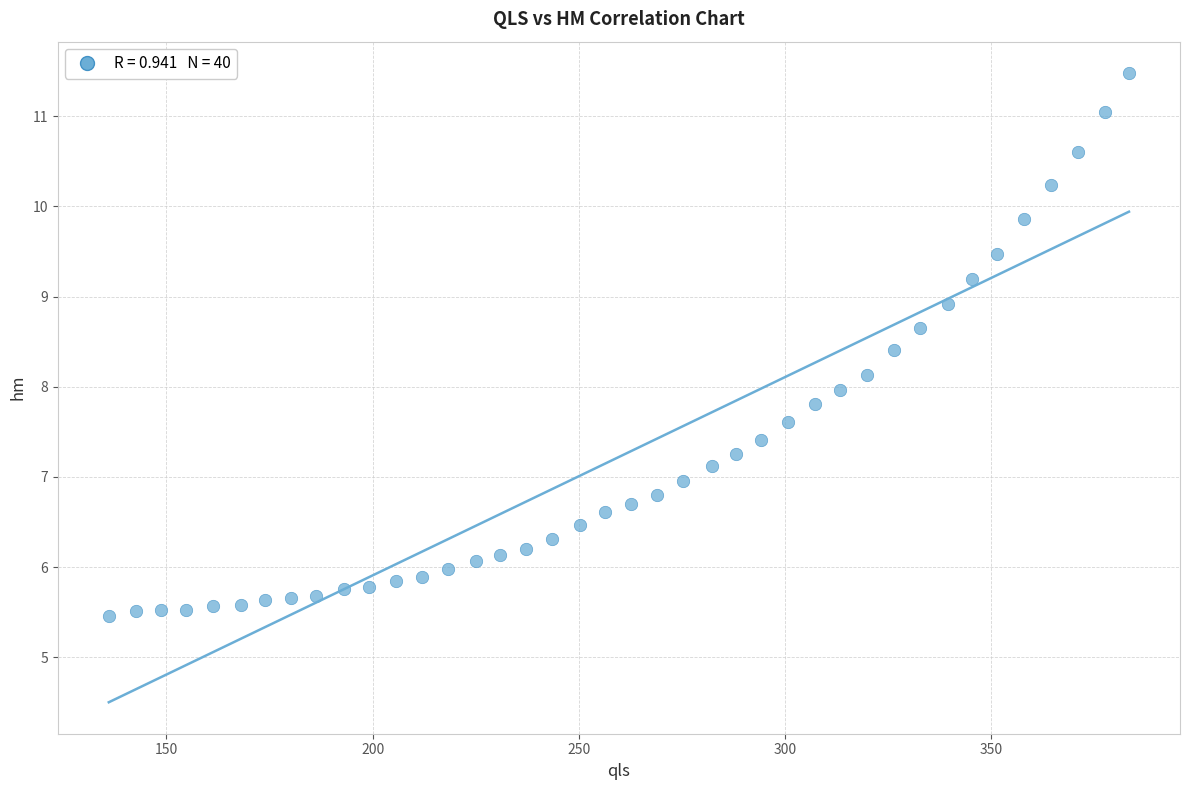

What is the range of X values (max minus min)?

247.3